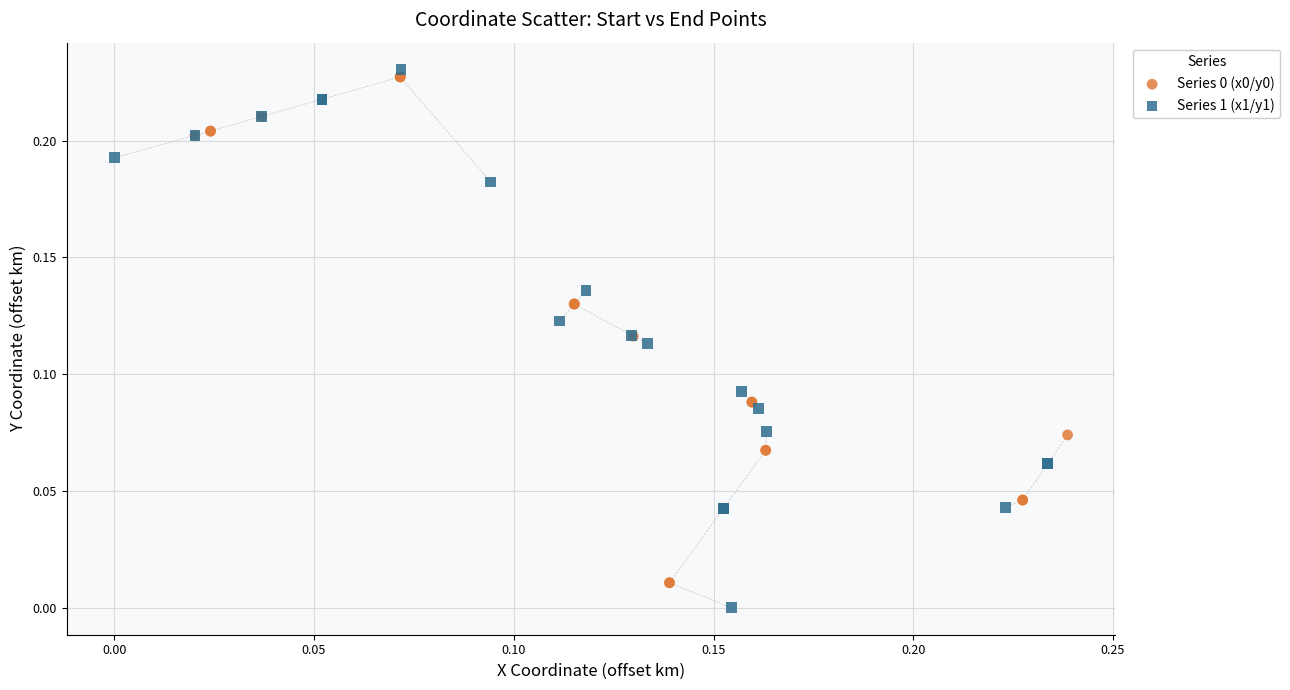

Which series contains the highest Y value?

Series 1 (x1/y1)